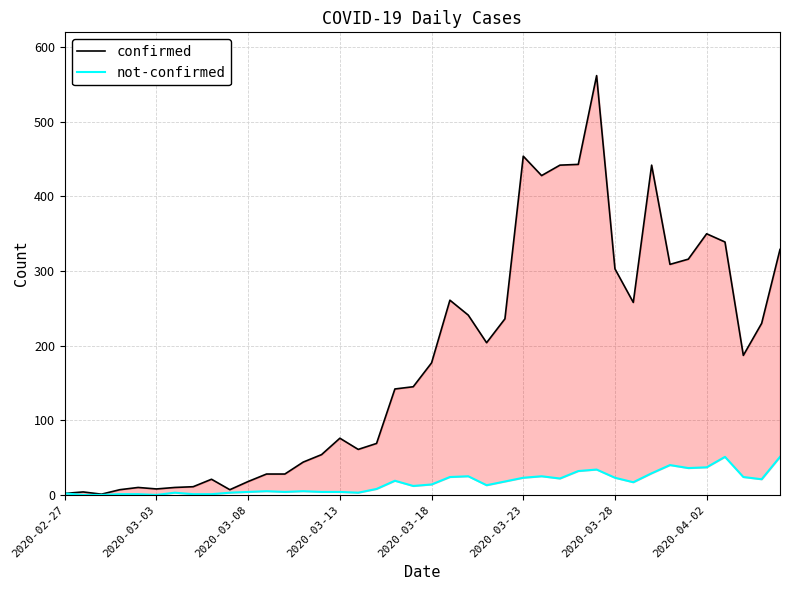

At how many categories does at least one series exceed 82?

22